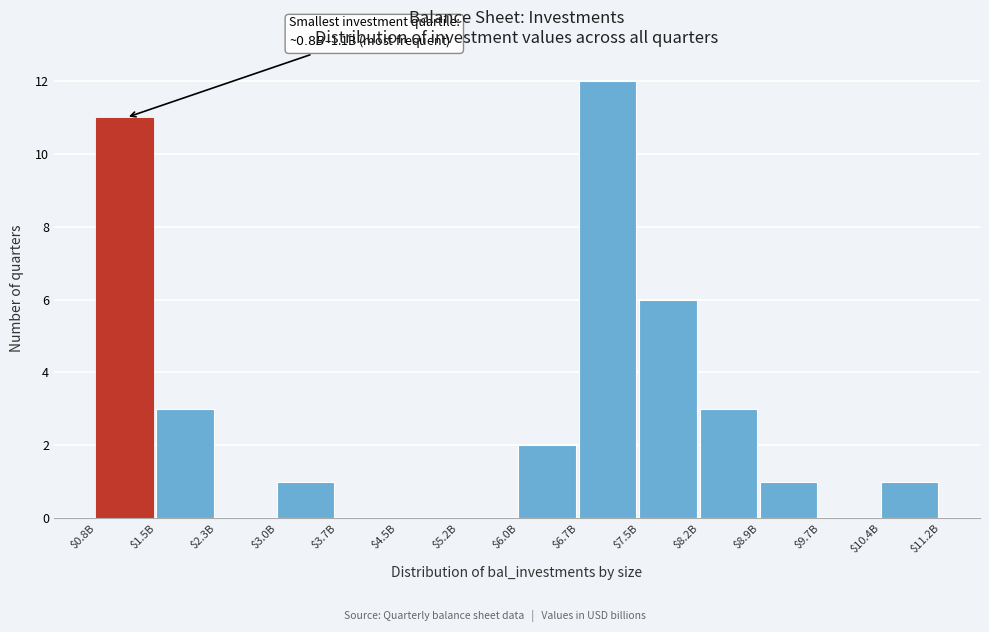

True or false: the data shows 1 at $3.0B.

True